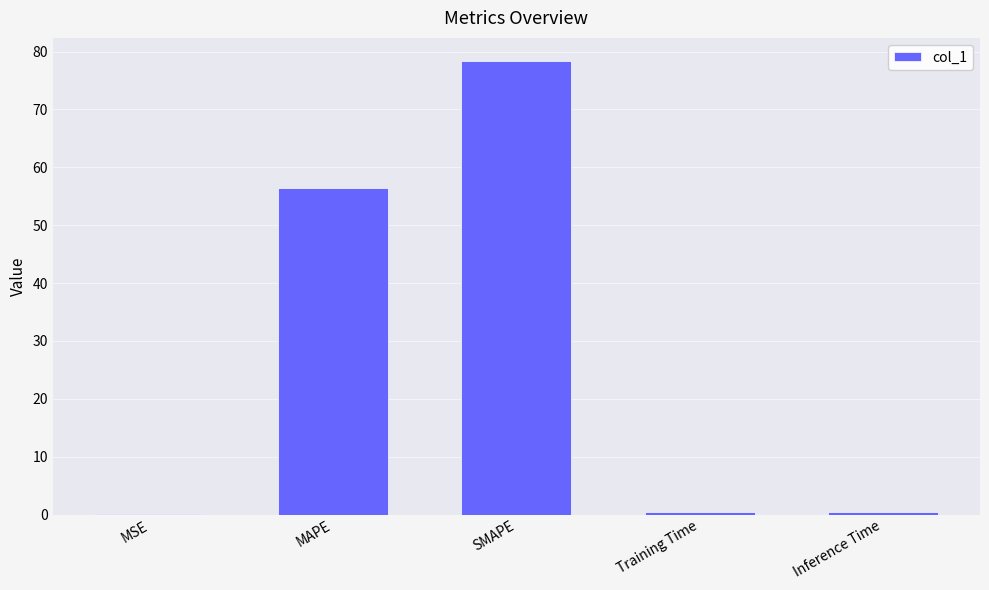

How many series are shown in this chart?

1